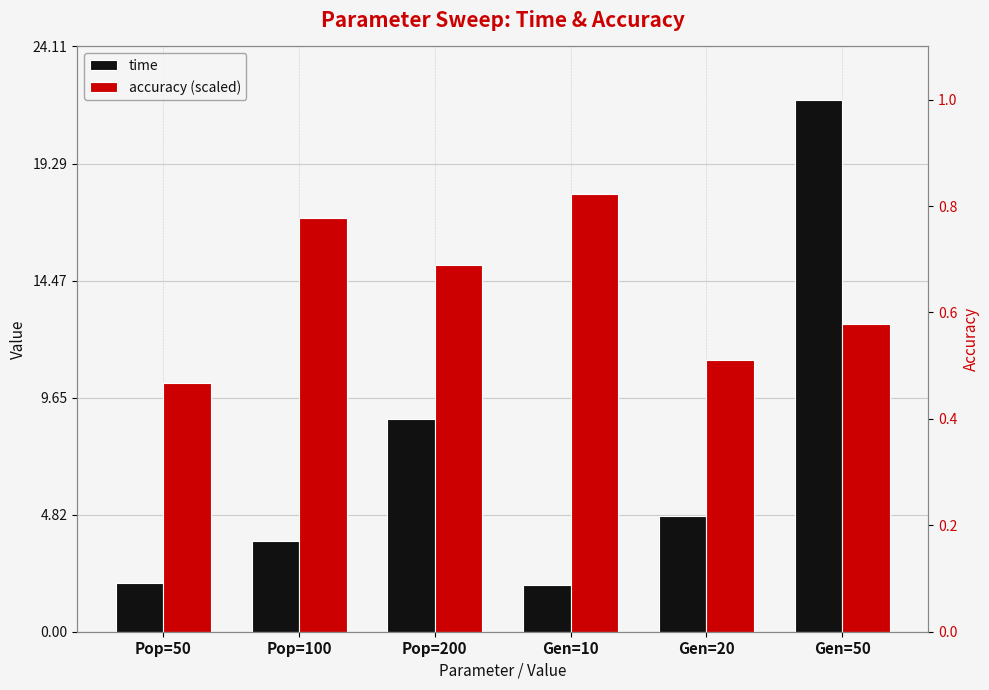

What position from the right is Pop=50?

6